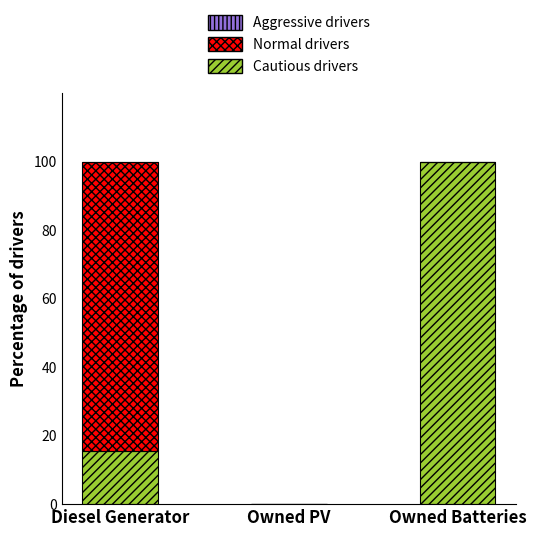

What is the total value across all series at Owned Batteries?

100.0